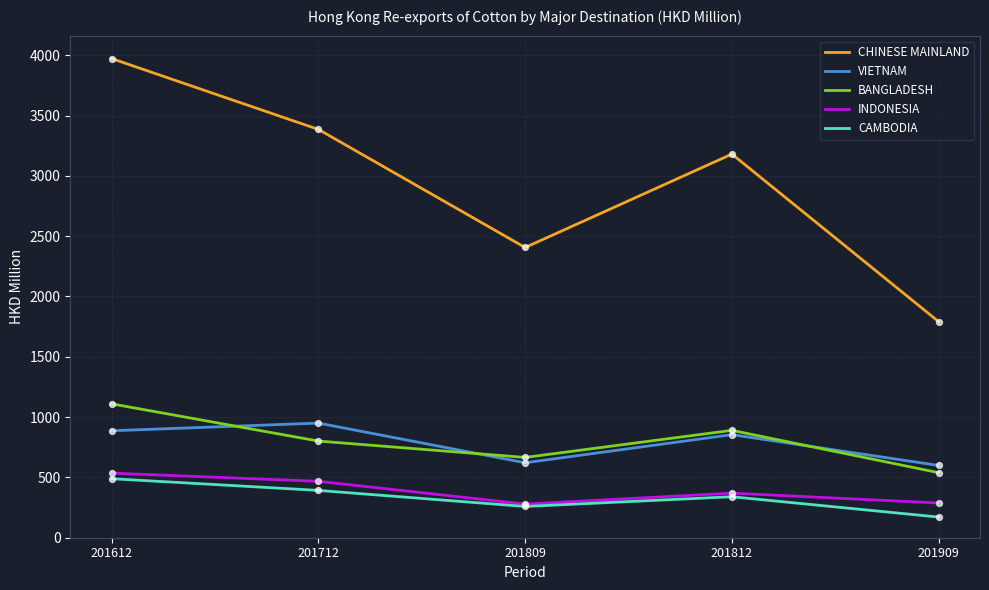

Is the value of BANGLADESH at 201612 greater than the value of CAMBODIA at 201812?

Yes